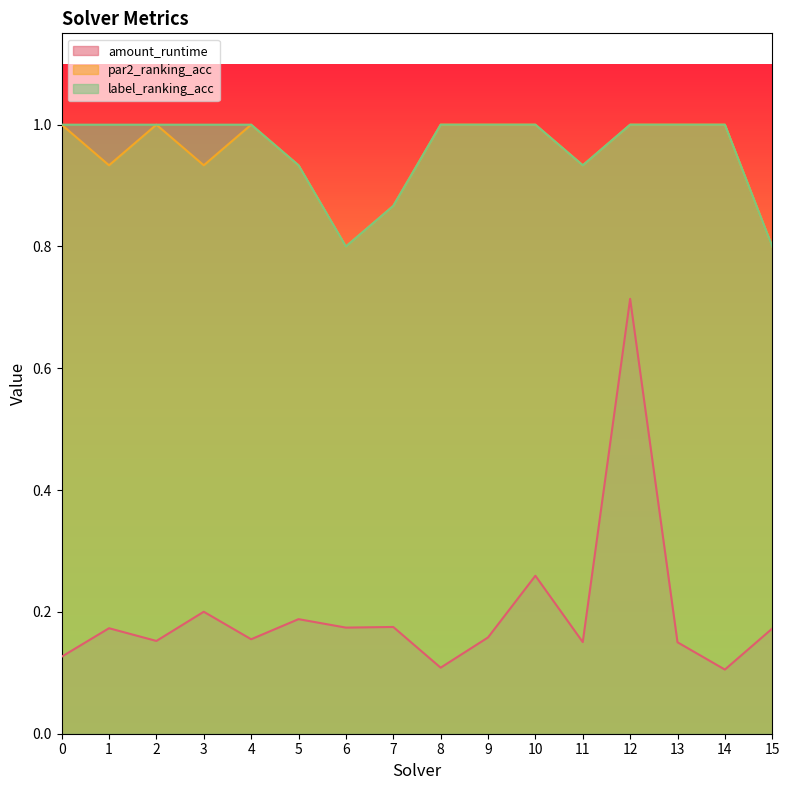

What is the difference between the maximum and minimum values in the amount_runtime series?

0.6